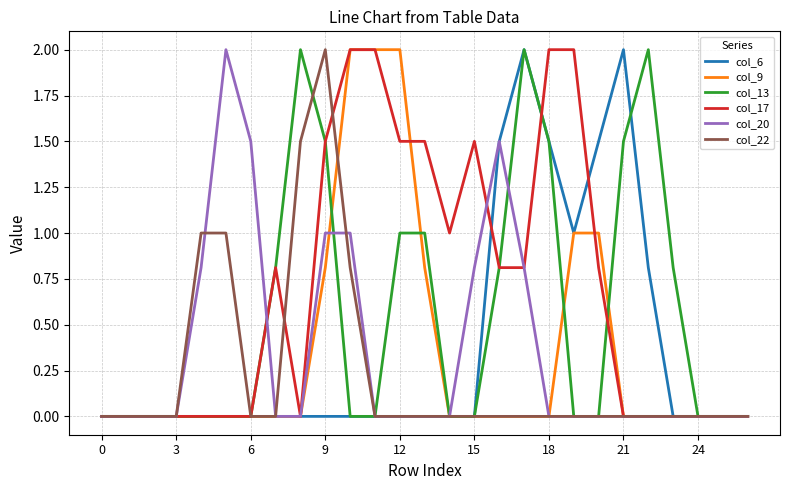

What is the greatest value displayed?

2.0